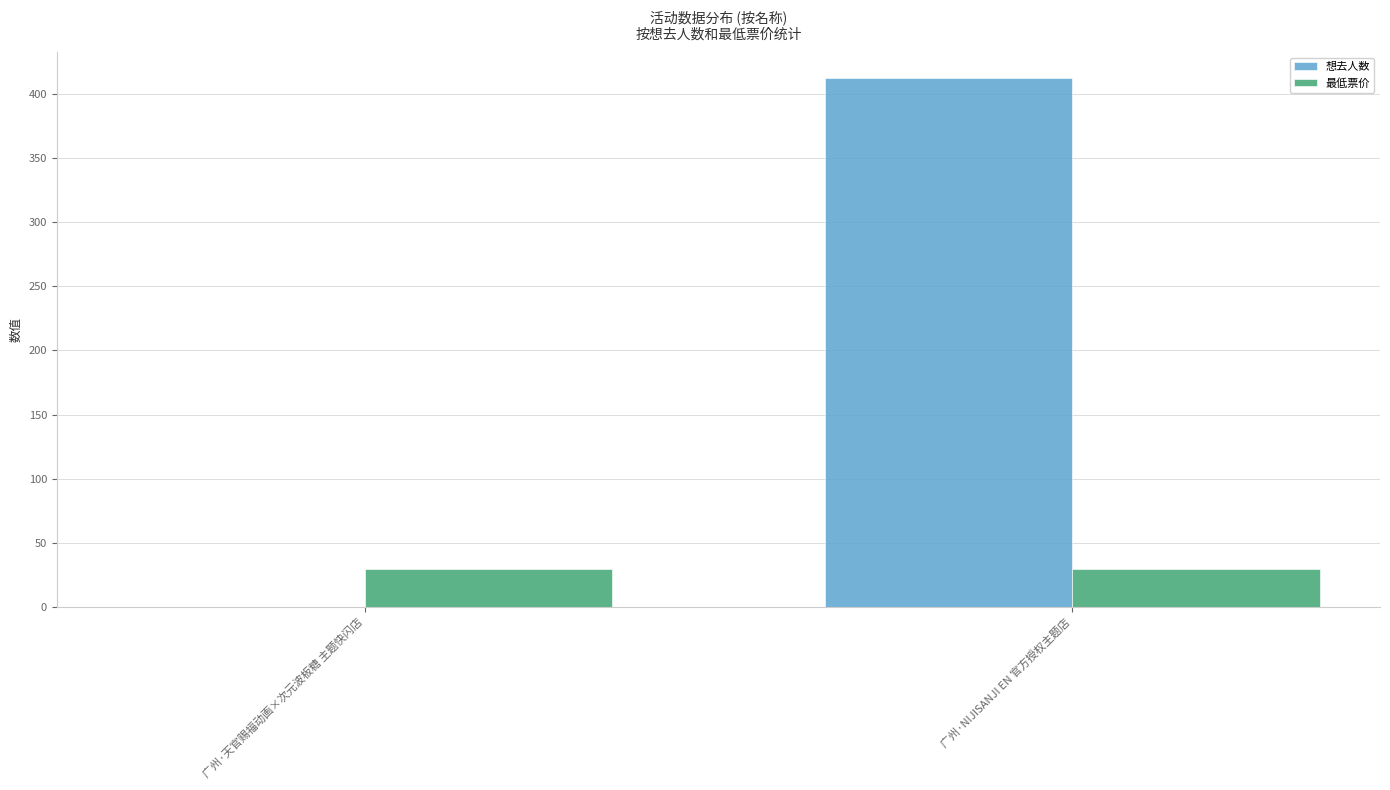

What is the approximate value of 最低票价 at 广州·天官赐福动画×次元波板糖 主题快闪店?

30